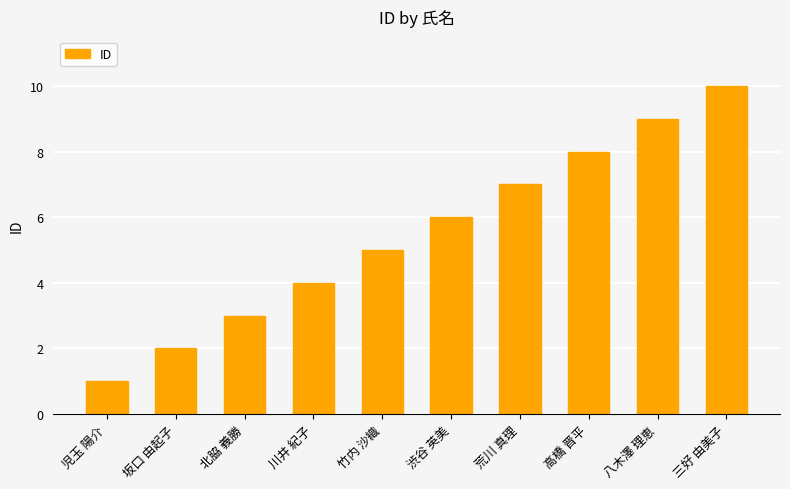

Rank the categories by value from lowest to highest.

児玉 陽介, 坂口 由起子, 北脇 義勝, 川井 紀子, 竹内 沙織, 渋谷 英美, 荒川 真理, 高橋 晋平, 八木澤 理恵, 三好 由美子